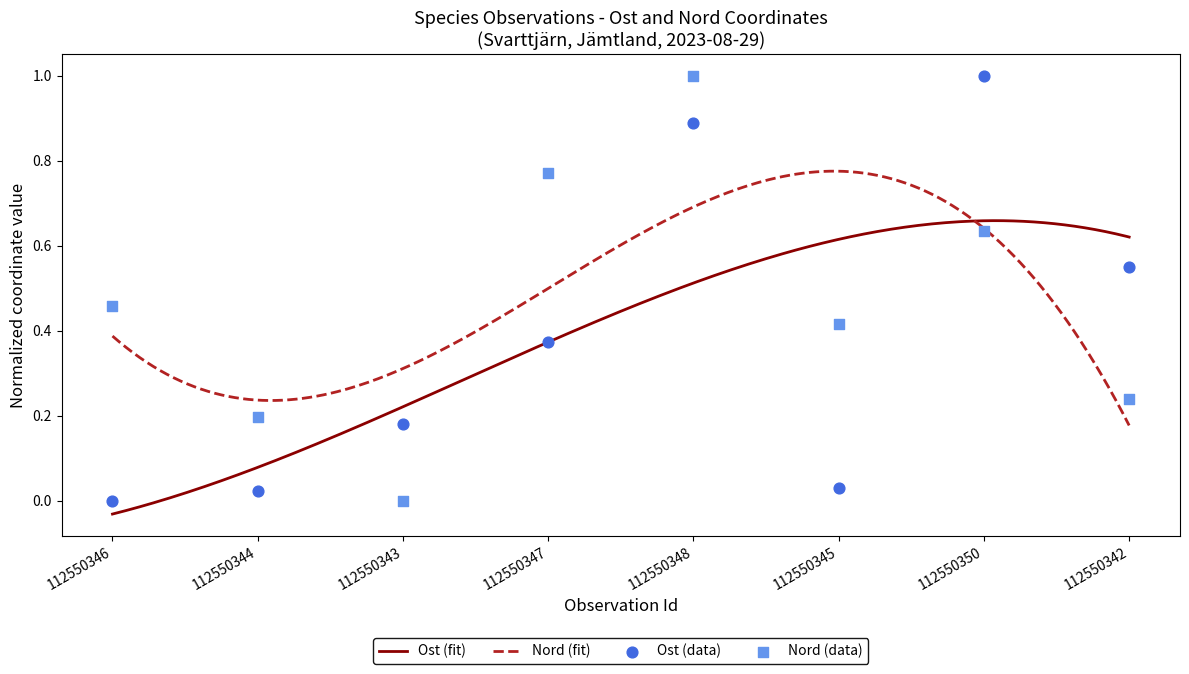

Which series reaches the minimum Y coordinate?

Ost